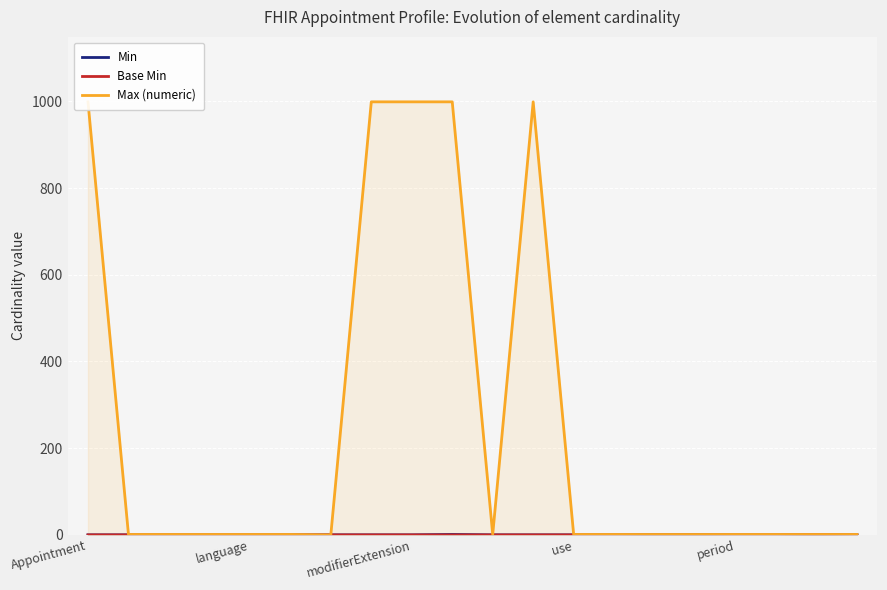

List the labels in order of Min value, smallest first.

Appointment, language, modifierExtension, use, period, 5, 6, 7, 8, 10, 11, 12, 13, 16, 17, 19, 9, 14, 15, 18